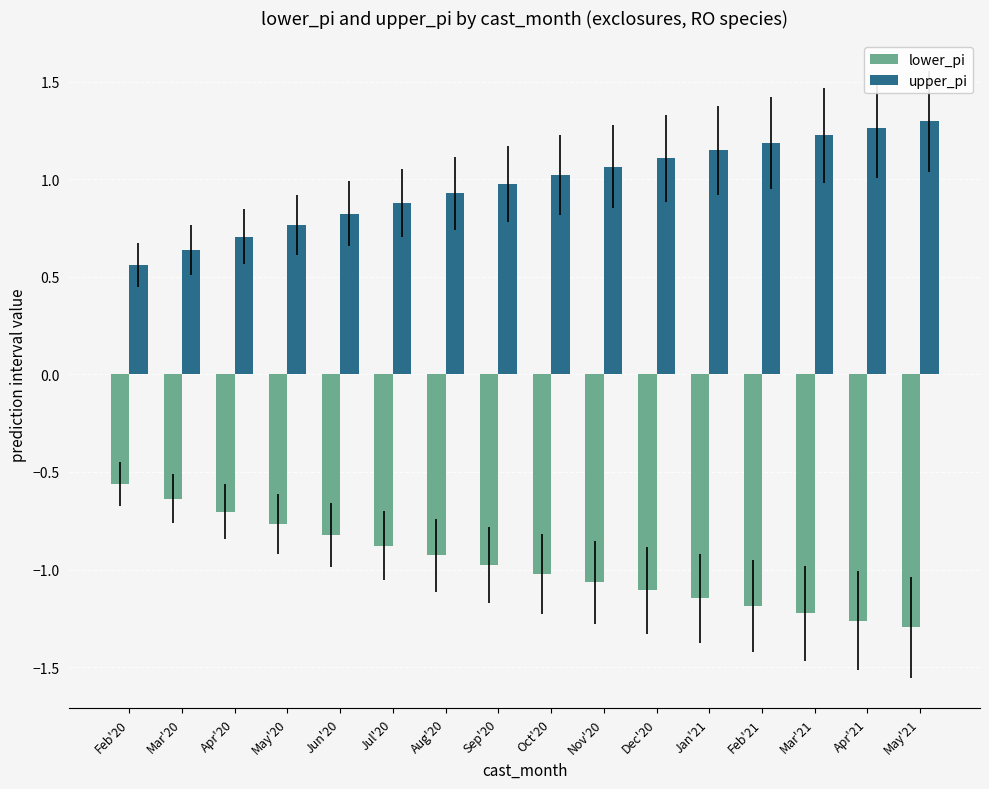

Count the number of categories in the chart.

16